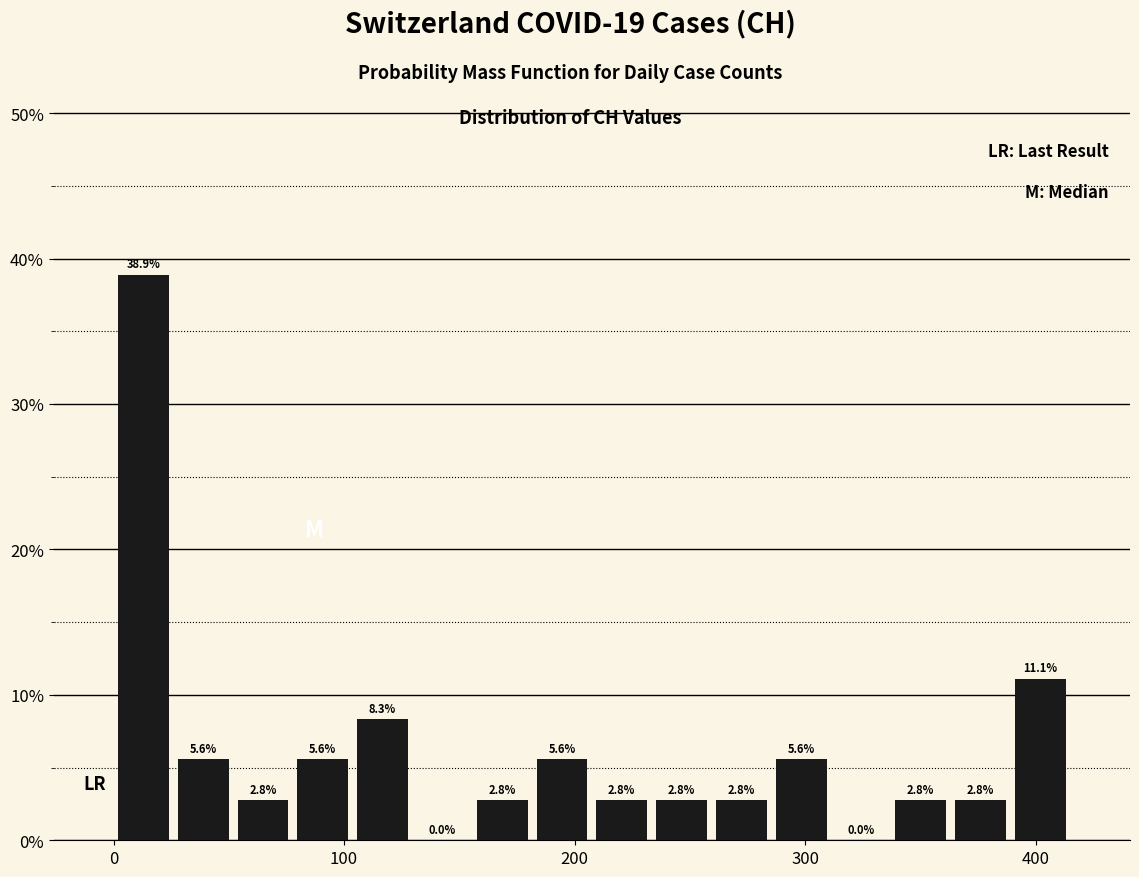

Around what value on the x-axis is the tallest bar? Give the approximate position of its centre, as read against the axis.

10